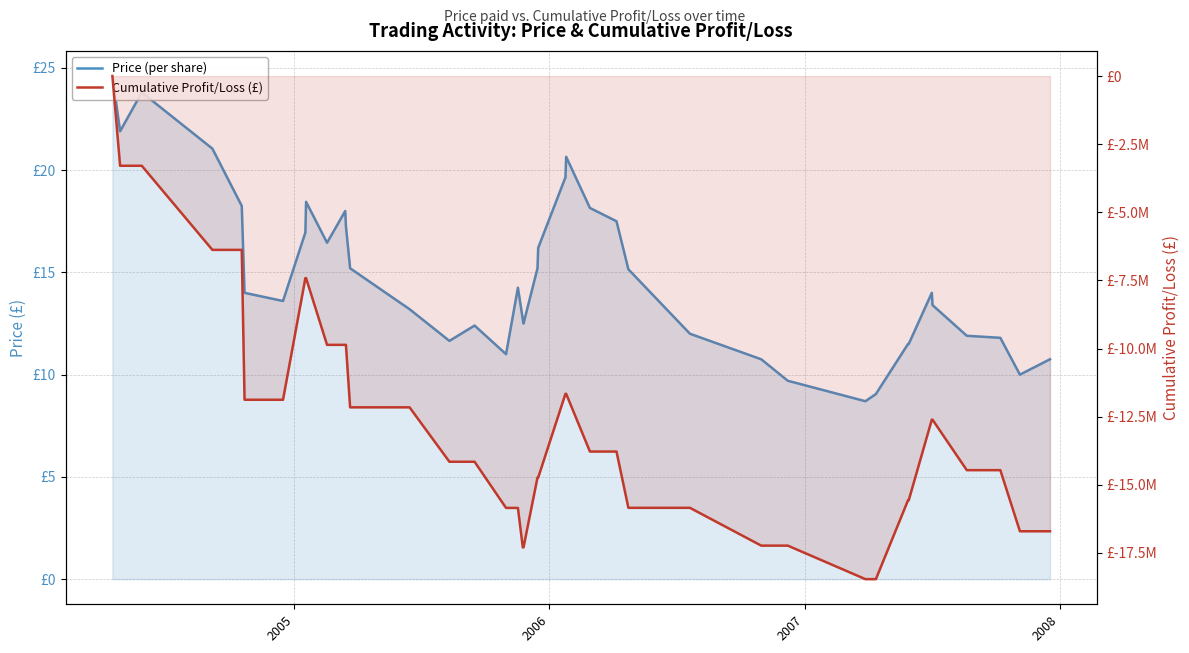

Is the value of Price (per share) at 34 greater than the value of Cumulative Profit/Loss (£) at 5?

Yes